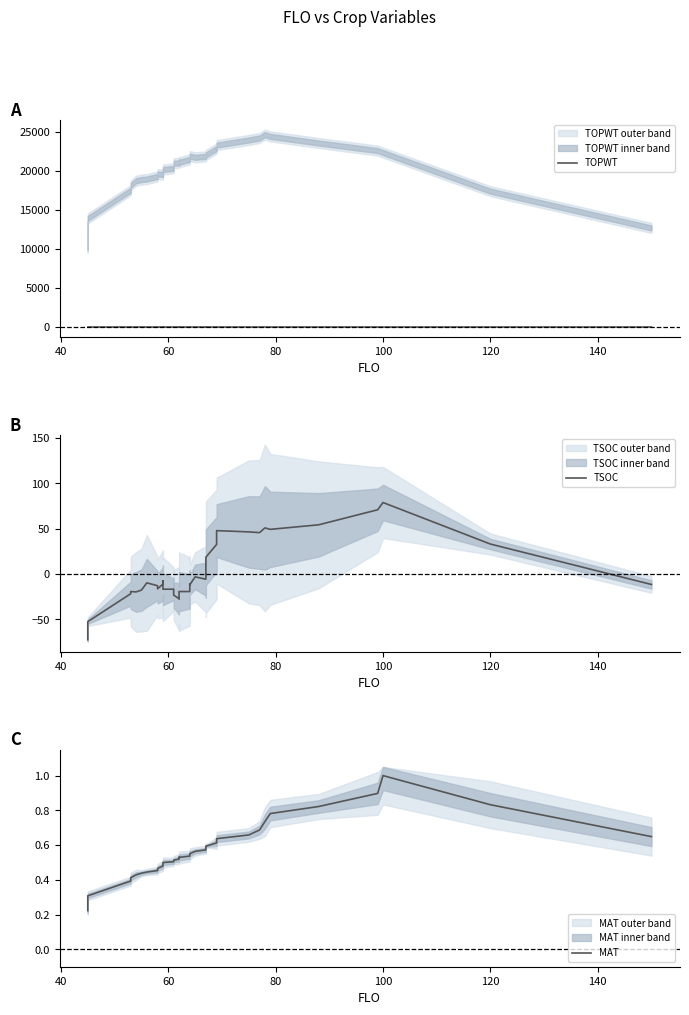

What are all the series names shown in the legend?

TOPWT, TSOC, MAT